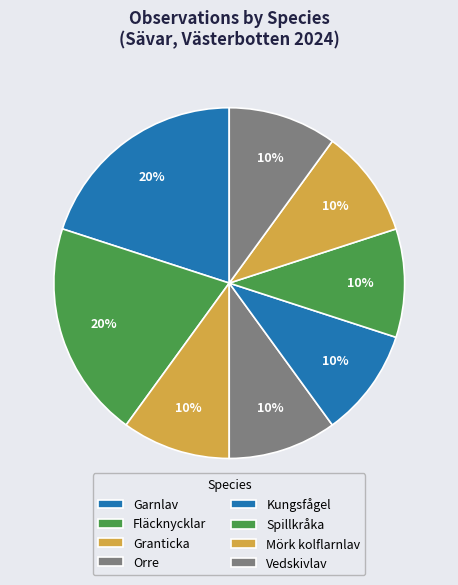

What is the ratio of the value at Spillkråka to the value at Vedskivlav?

1.0